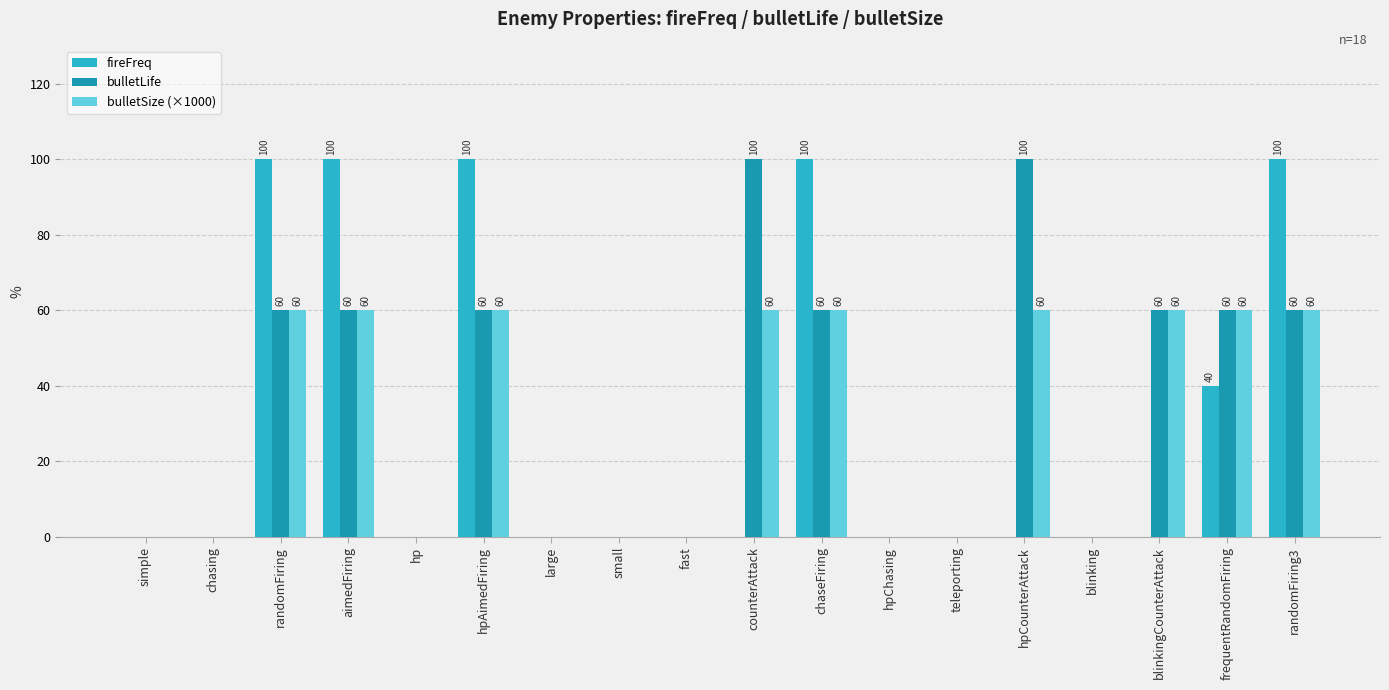

What is the maximum value for bulletSize (×1000)?

60